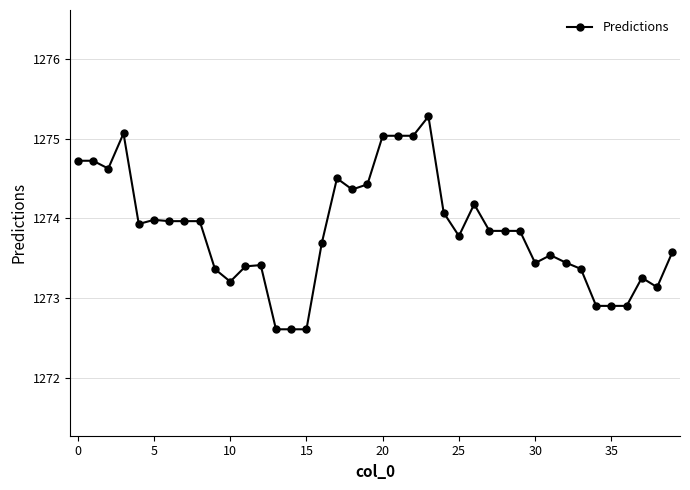

What is the sum of all values?

50953.6